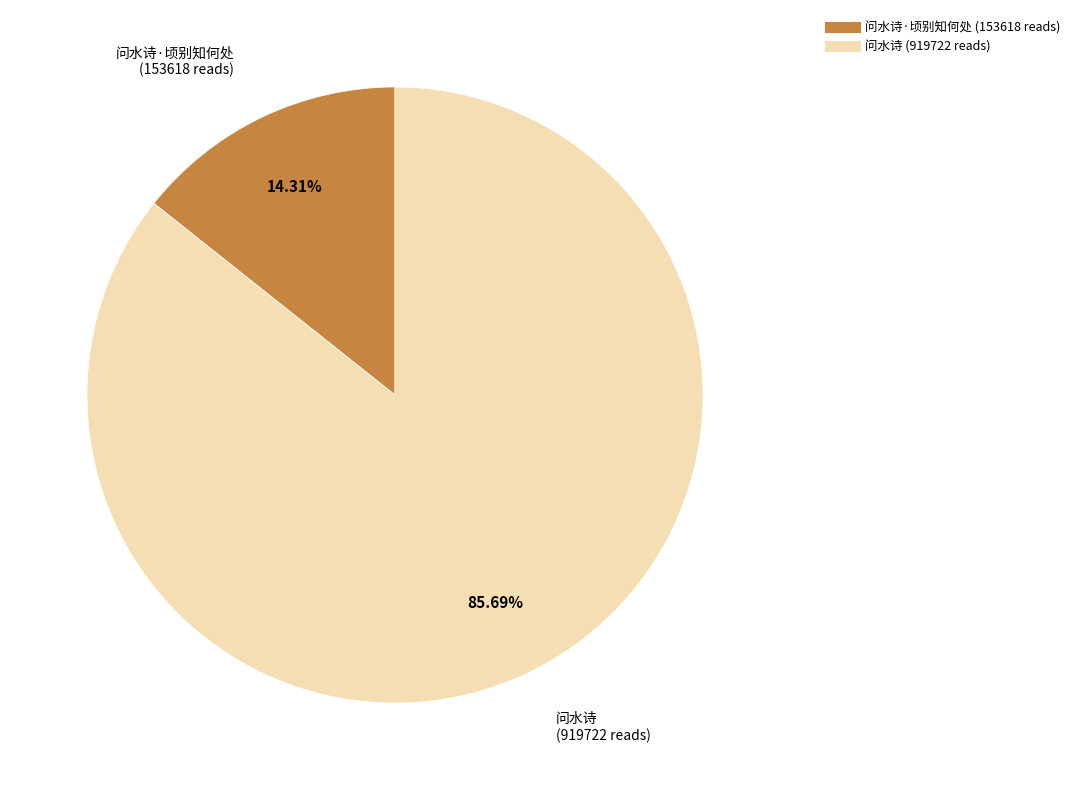

Is there any slice that represents more than half of the pie?

Yes